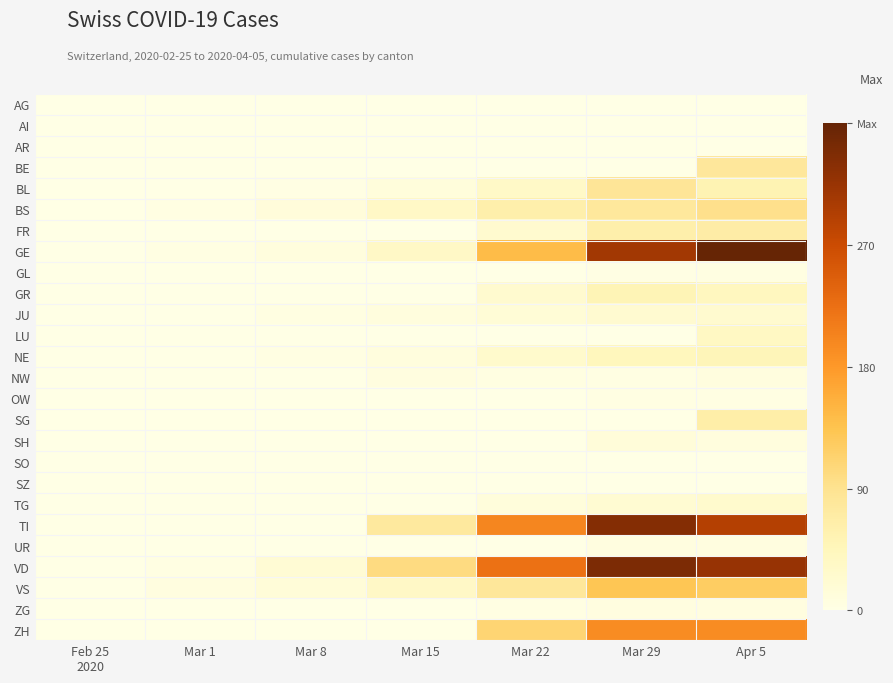

What is the maximum value shown in the chart?

360